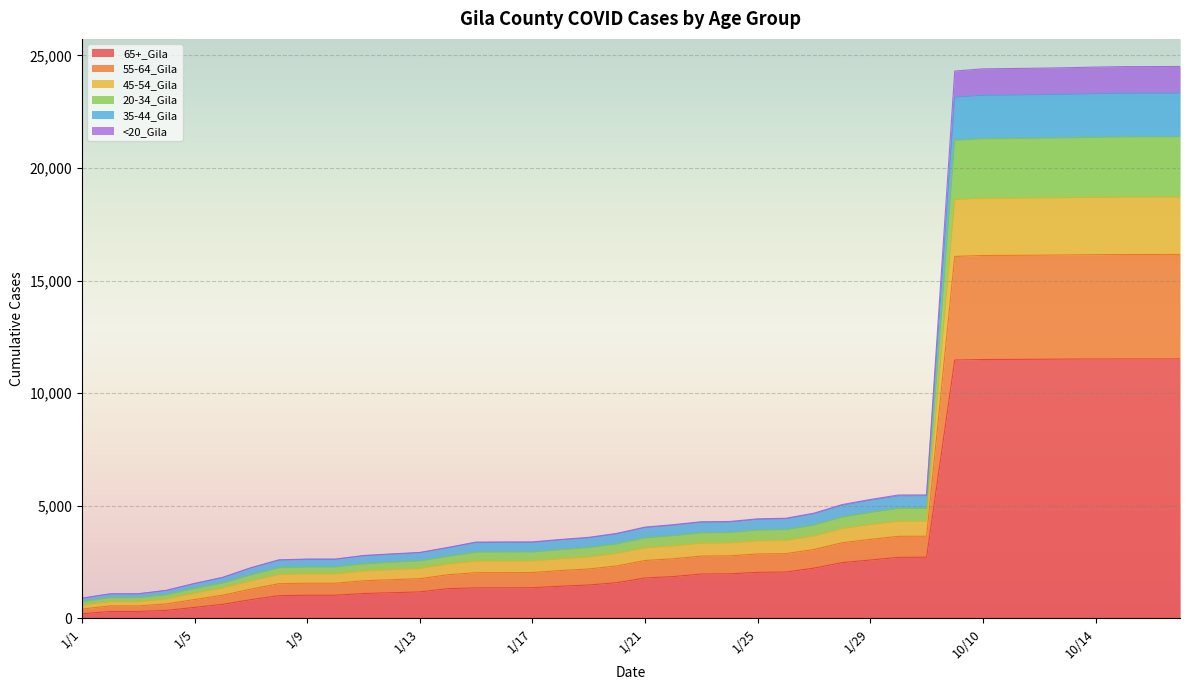

Which category has the highest value across all series?

10/17